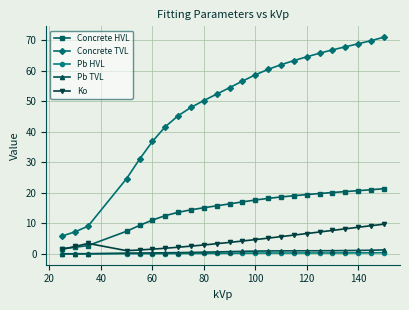

Which series has the widest spread of values?

Concrete TVL